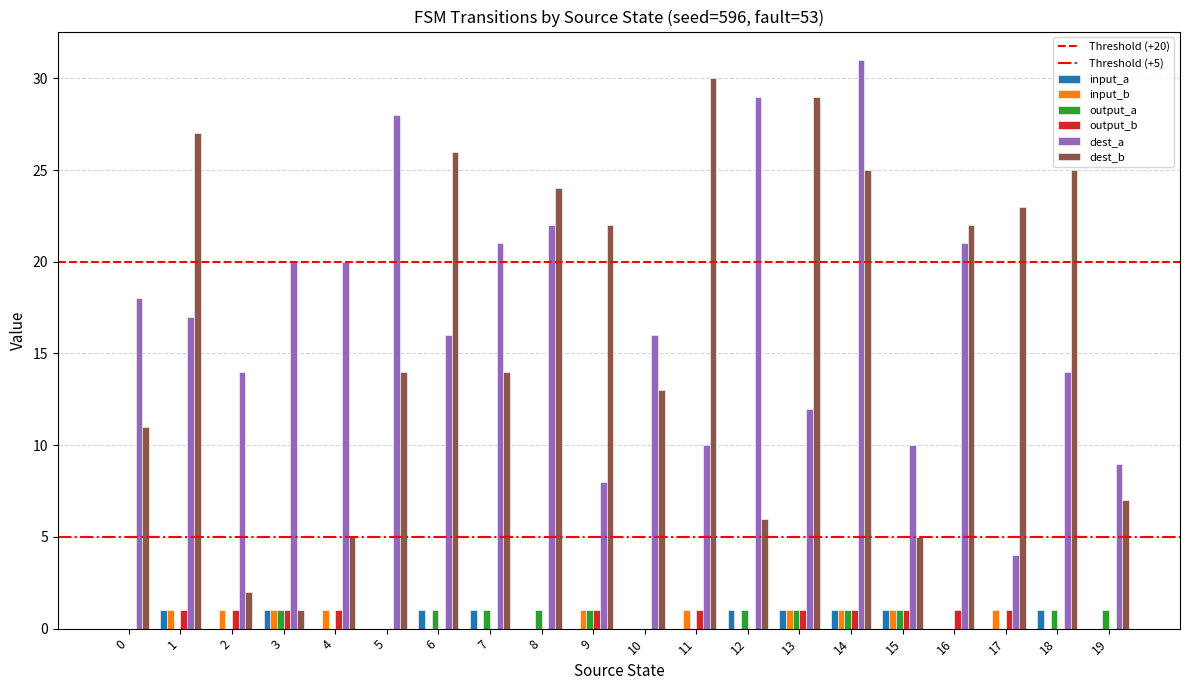

Reading left to right, what are all the values shown in this chart?

input_a: 0=0	1=1	2=0	3=1	4=0	5=0	6=1	7=1	8=0	9=0	10=0	11=0	12=1	13=1	14=1	15=1	16=0	17=0	18=1	19=0
input_b: 0=0	1=1	2=1	3=1	4=1	5=0	6=0	7=0	8=0	9=1	10=0	11=1	12=0	13=1	14=1	15=1	16=0	17=1	18=0	19=0
output_a: 0=0	1=0	2=0	3=1	4=0	5=0	6=1	7=1	8=1	9=1	10=0	11=0	12=1	13=1	14=1	15=1	16=0	17=0	18=1	19=1
output_b: 0=0	1=1	2=1	3=1	4=1	5=0	6=0	7=0	8=0	9=1	10=0	11=1	12=0	13=1	14=1	15=1	16=1	17=1	18=0	19=0
dest_a: 0=18	1=17	2=14	3=20	4=20	5=28	6=16	7=21	8=22	9=8	10=16	11=10	12=29	13=12	14=31	15=10	16=21	17=4	18=14	19=9
dest_b: 0=11	1=27	2=2	3=1	4=5	5=14	6=26	7=14	8=24	9=22	10=13	11=30	12=6	13=29	14=25	15=5	16=22	17=23	18=25	19=7